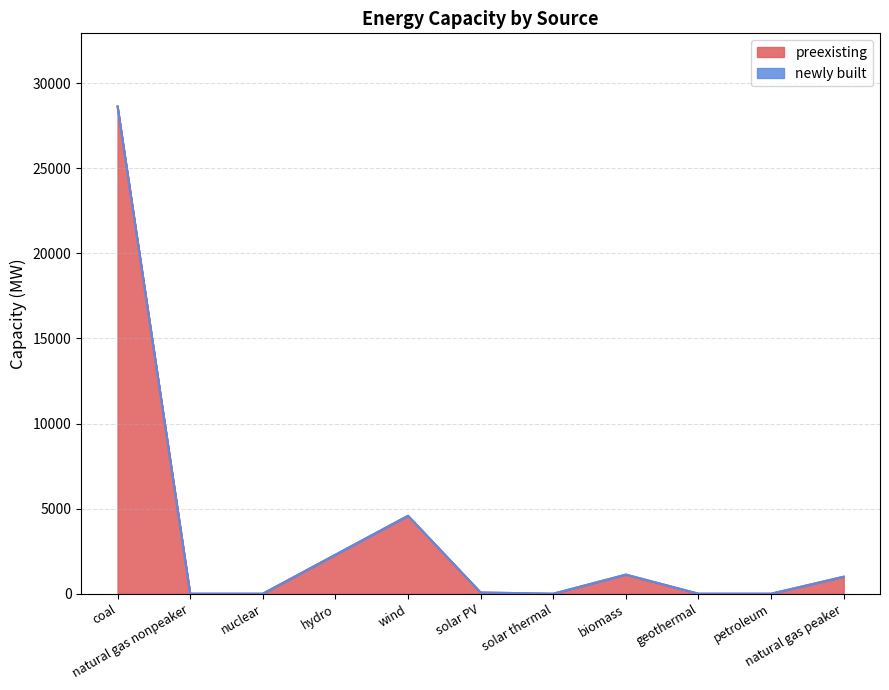

How many points are higher than both their immediate neighbors (excluding endpoints)?

2